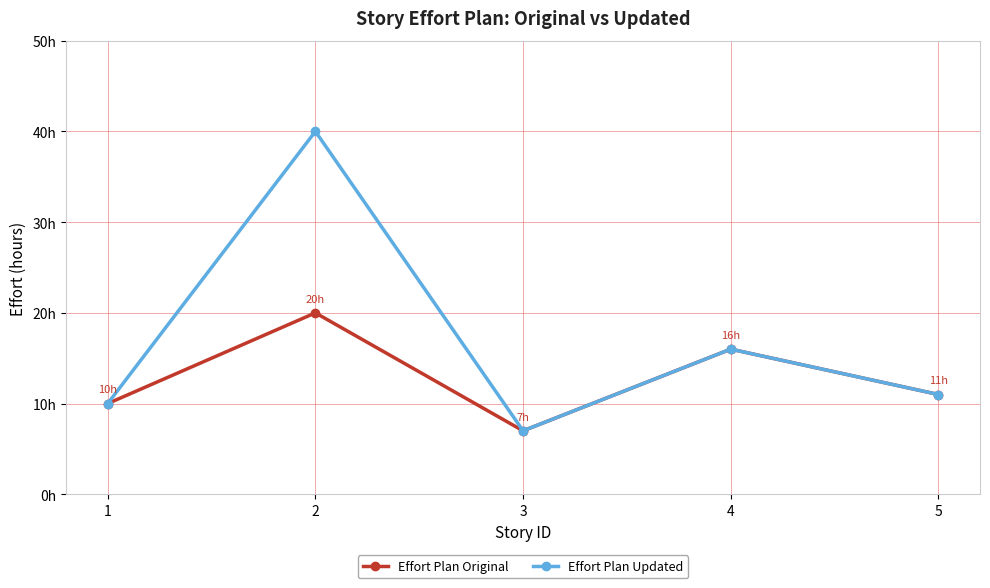

Which series has the widest spread of values?

Effort Plan Updated